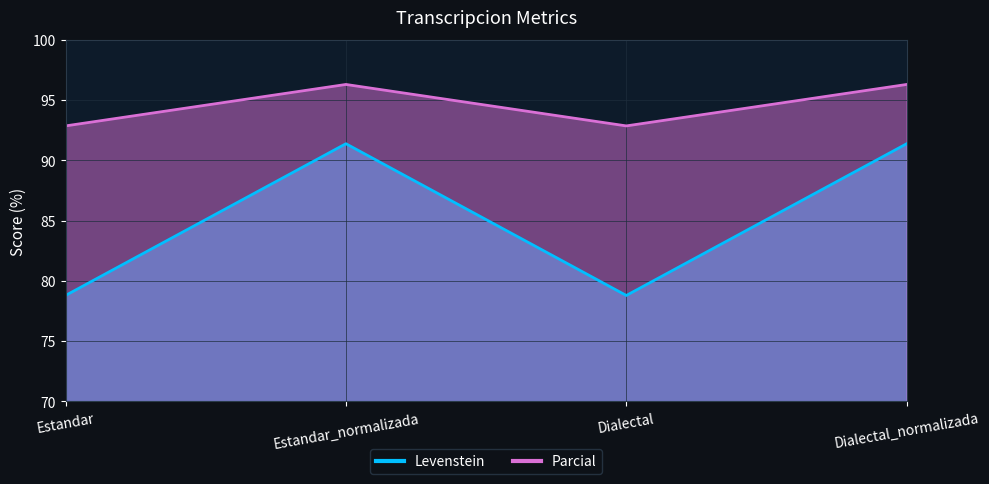

Is it true that Parcial equals 96.3 at Dialectal_normalizada?

True